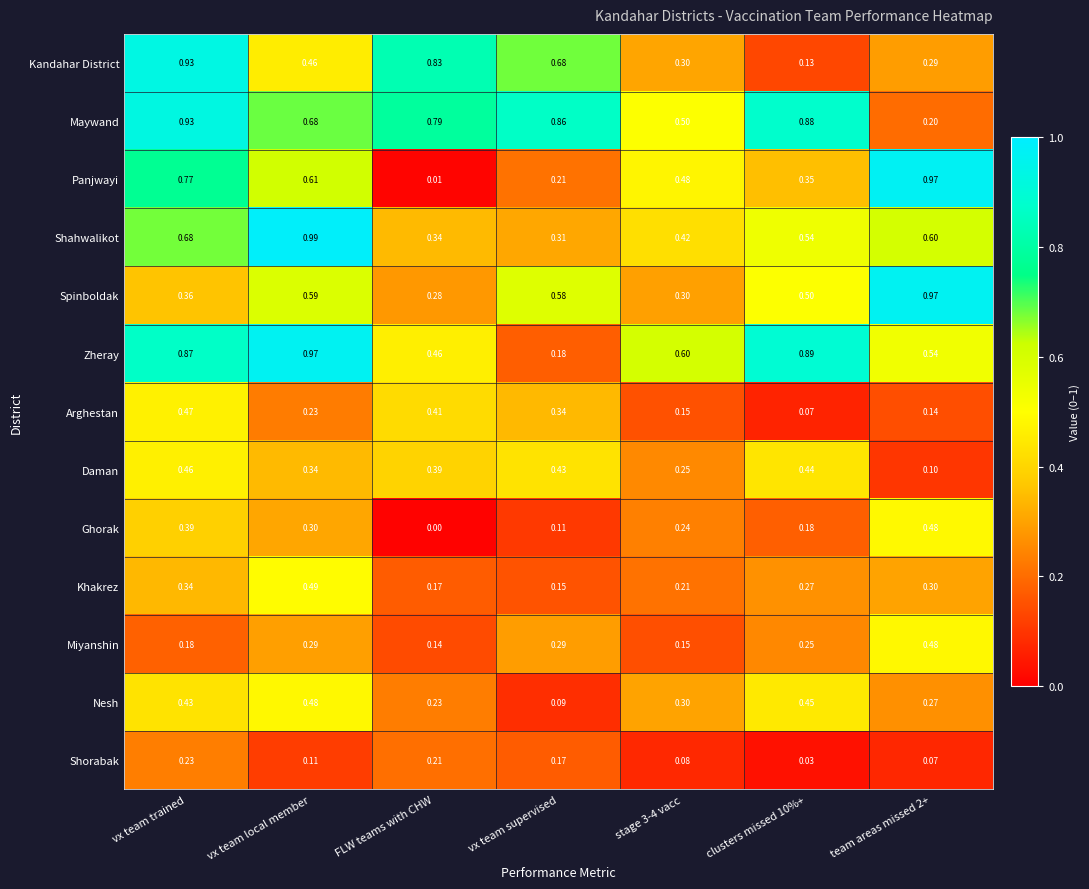

Which category has the lowest value across all series?

FLW teams with CHW